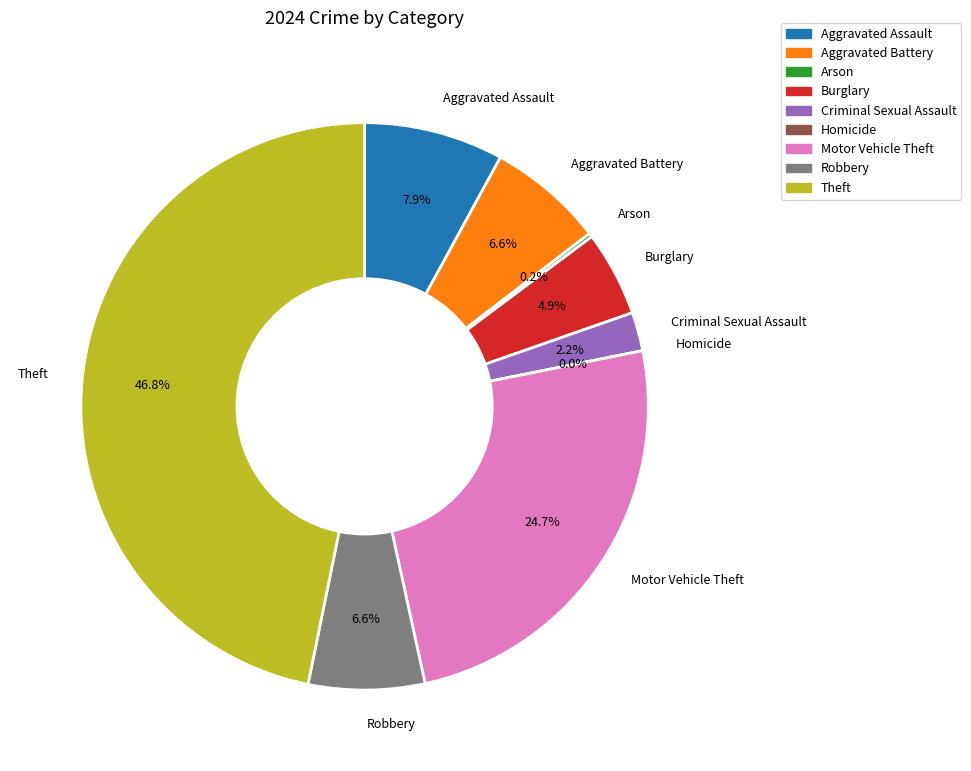

Which slice is the smallest?

Homicide